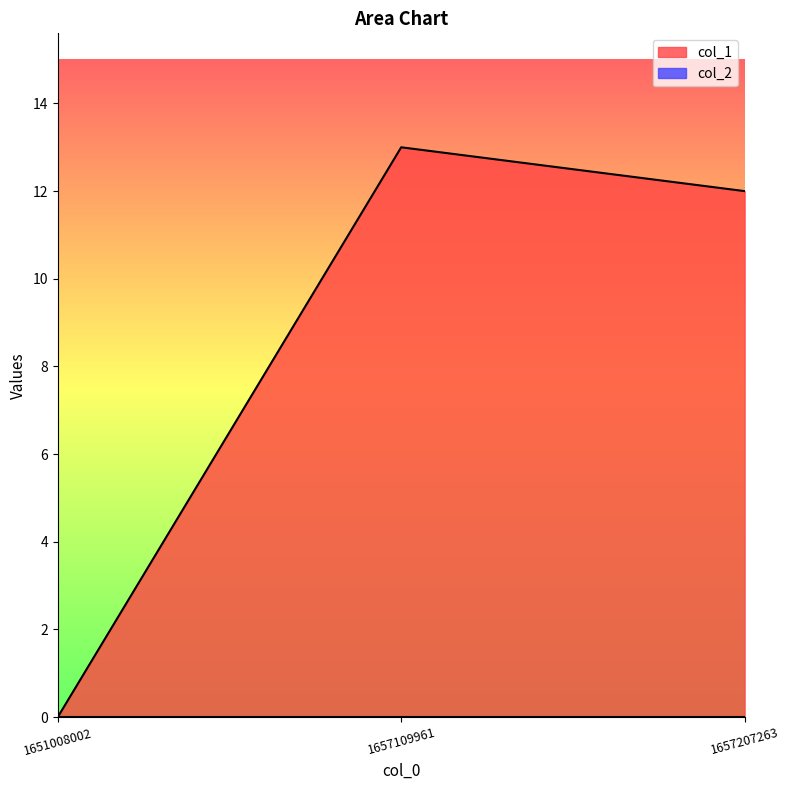

Where does the data first go above 12?

1657109961